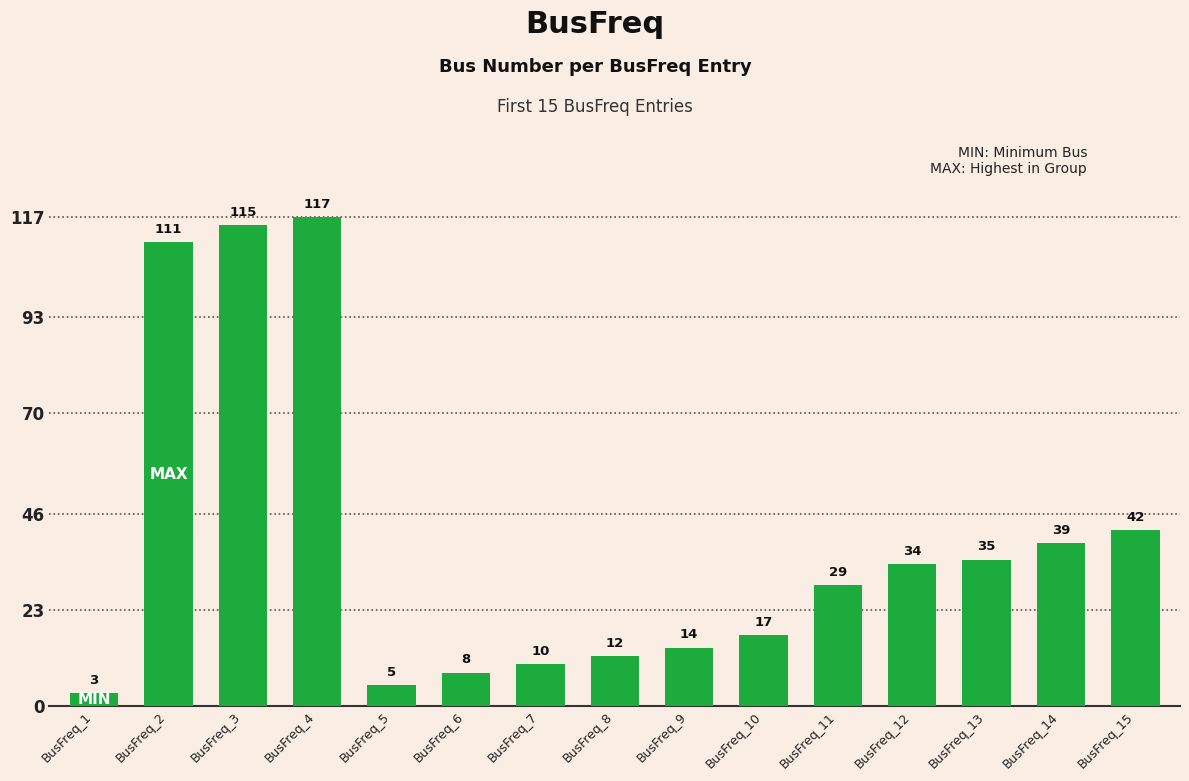

List the labels in order of value, largest first.

BusFreq_4, BusFreq_3, BusFreq_2, BusFreq_15, BusFreq_14, BusFreq_13, BusFreq_12, BusFreq_11, BusFreq_10, BusFreq_9, BusFreq_8, BusFreq_7, BusFreq_6, BusFreq_5, BusFreq_1